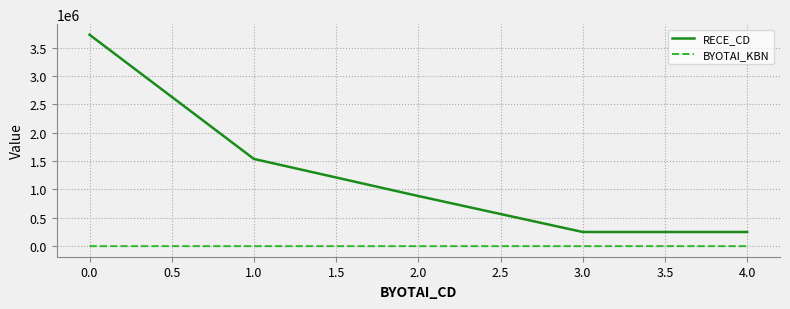

True or false: RECE_CD and BYOTAI_KBN intersect in this chart.

False